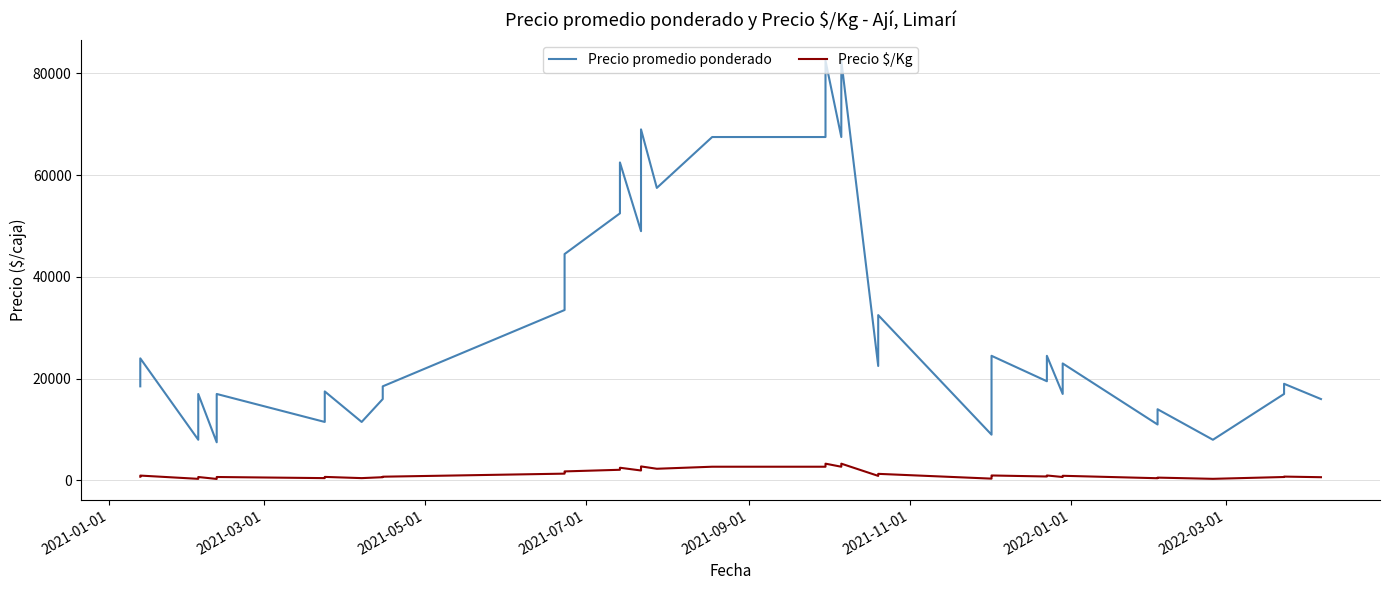

True or false: Precio $/Kg has a value of 1114 at 2021-11-01.

False